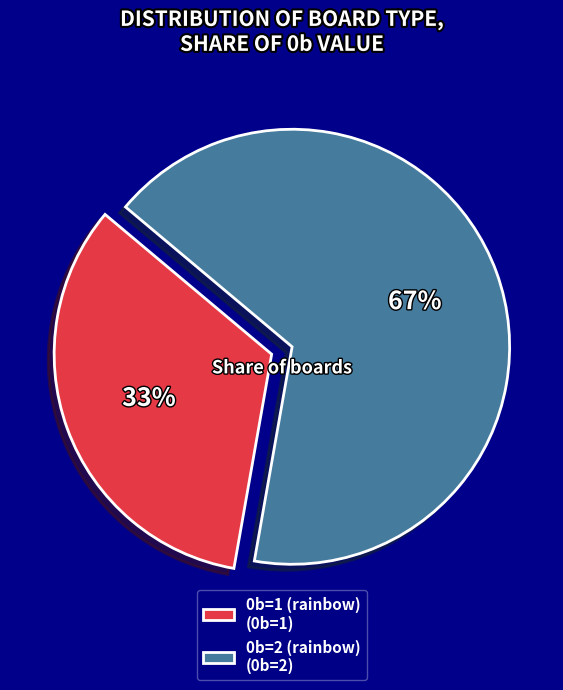

Does any single category account for the majority?

Yes